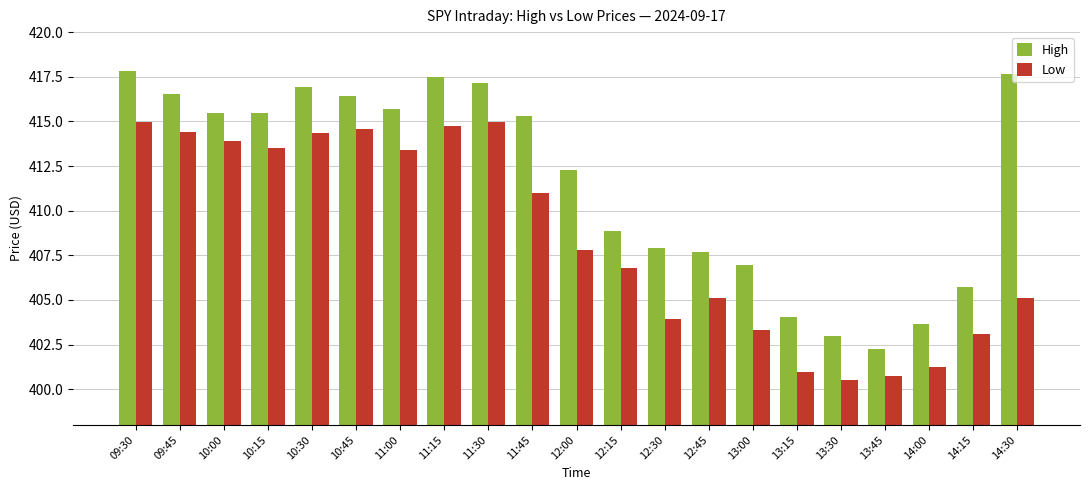

Rank the series by their average value, from highest to lowest.

High, Low